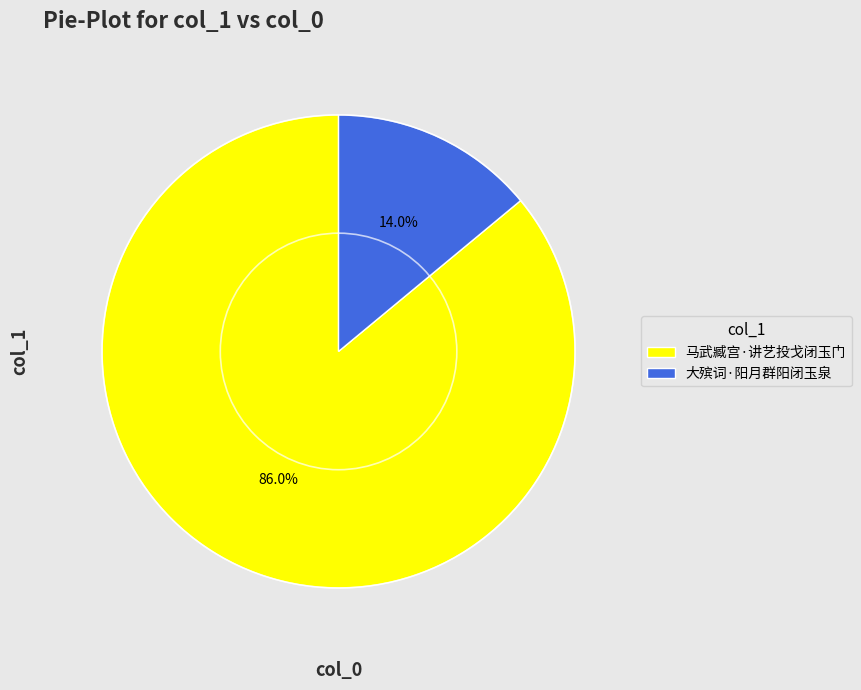

What portion of the pie excludes 马武臧宫·讲艺投戈闭玉门?

14.0%